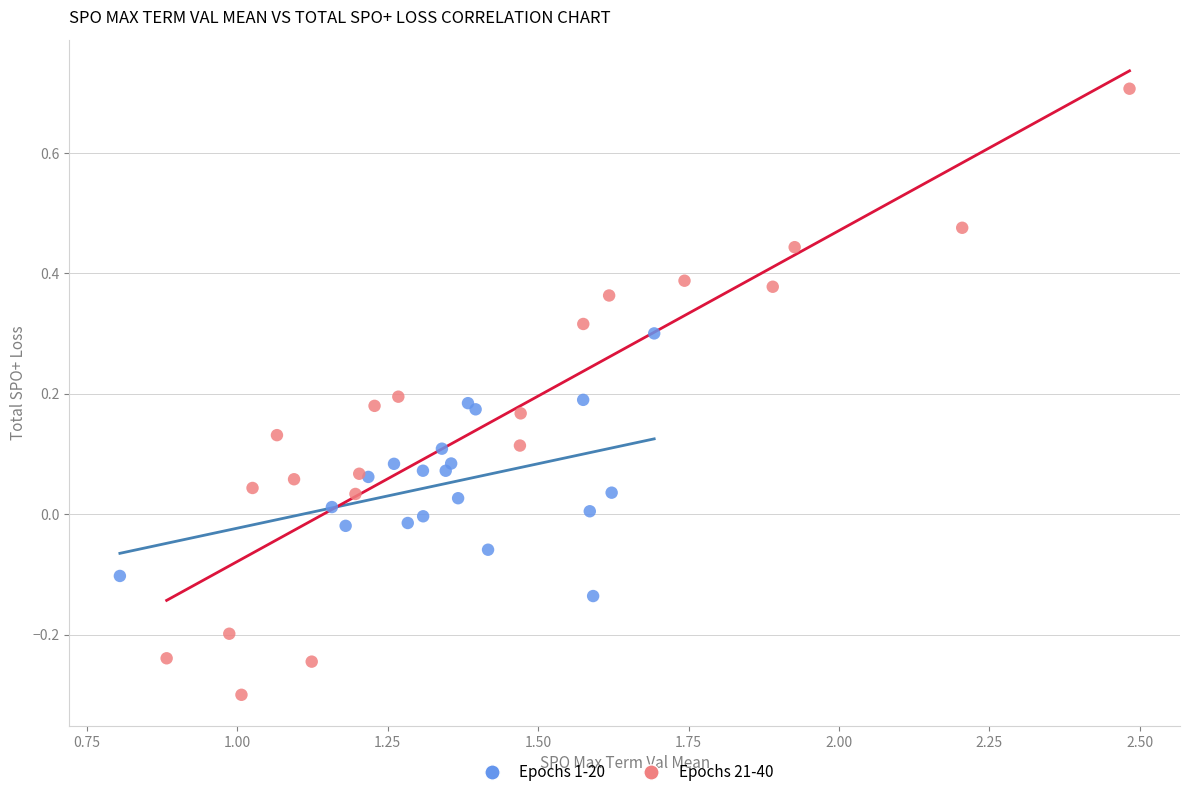

What are all the series names shown in the legend?

Epochs 1-20, Epochs 21-40